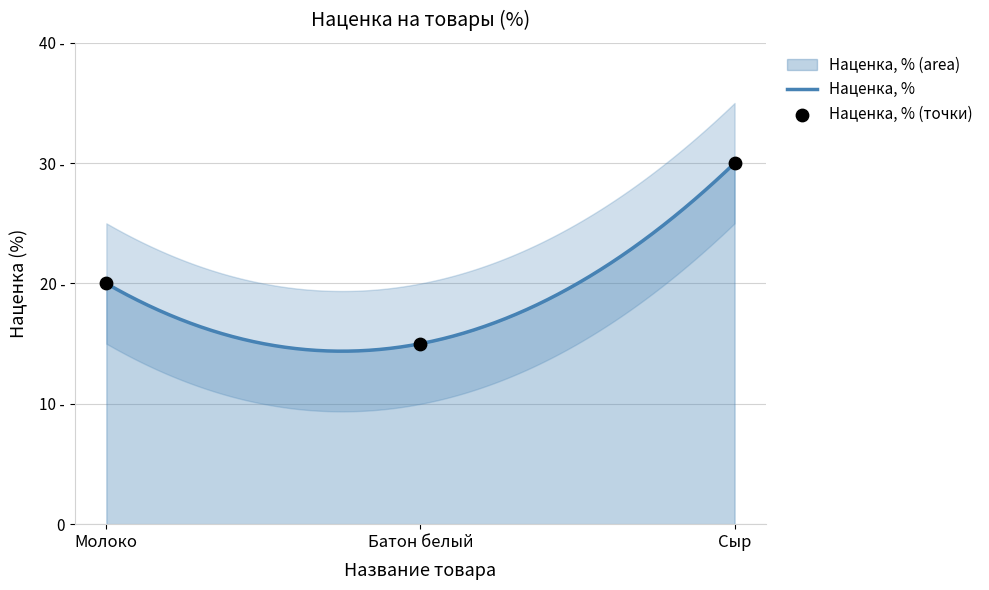

Approximately how many times larger is the value at Сыр compared to Молоко?

1.5